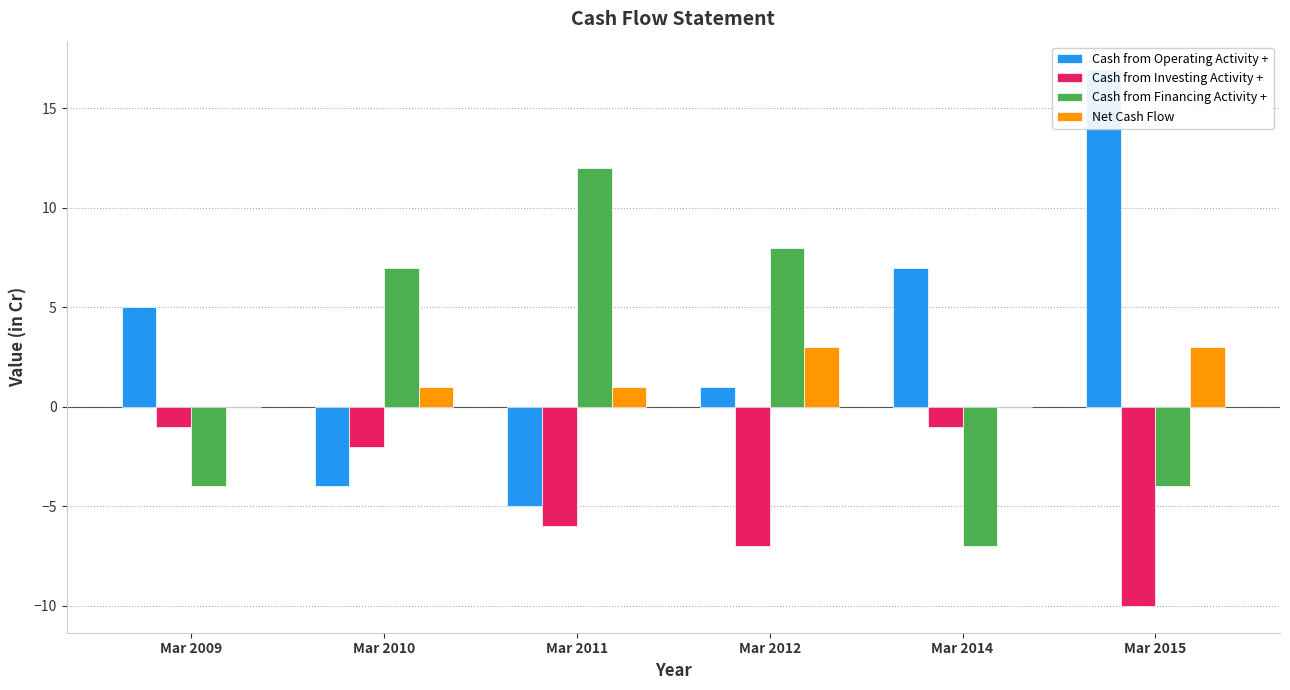

What is the difference between the maximum and minimum values in the Cash from Financing Activity + series?

19